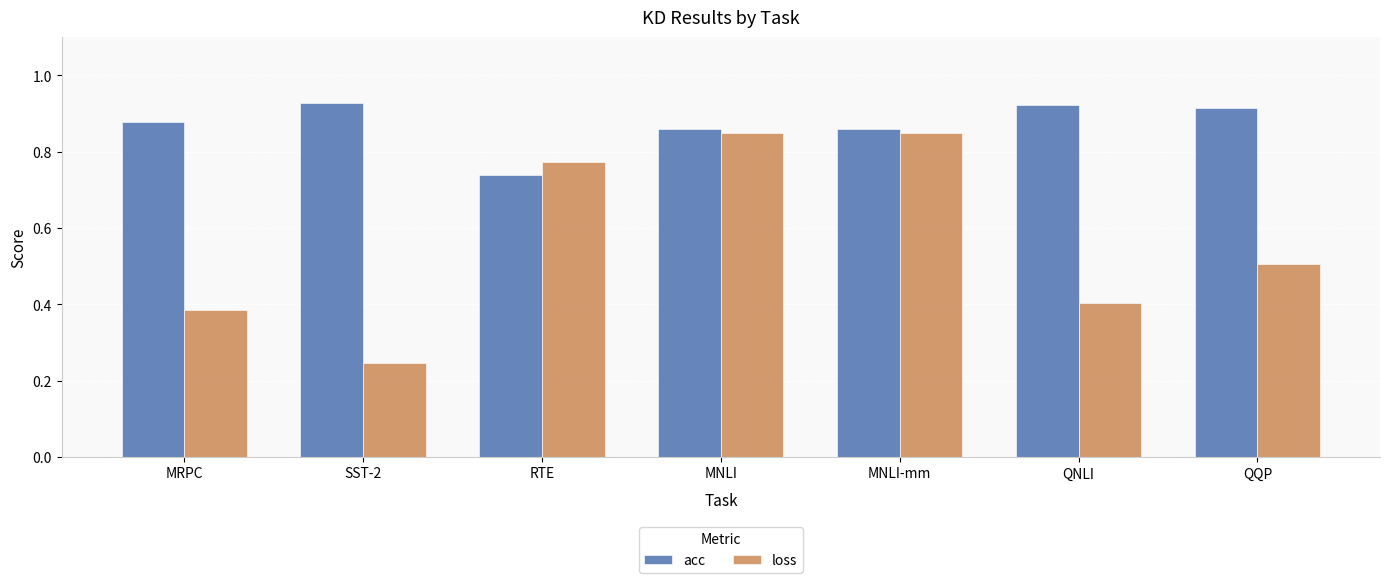

Count the acc values in the range 0 to 1.

7